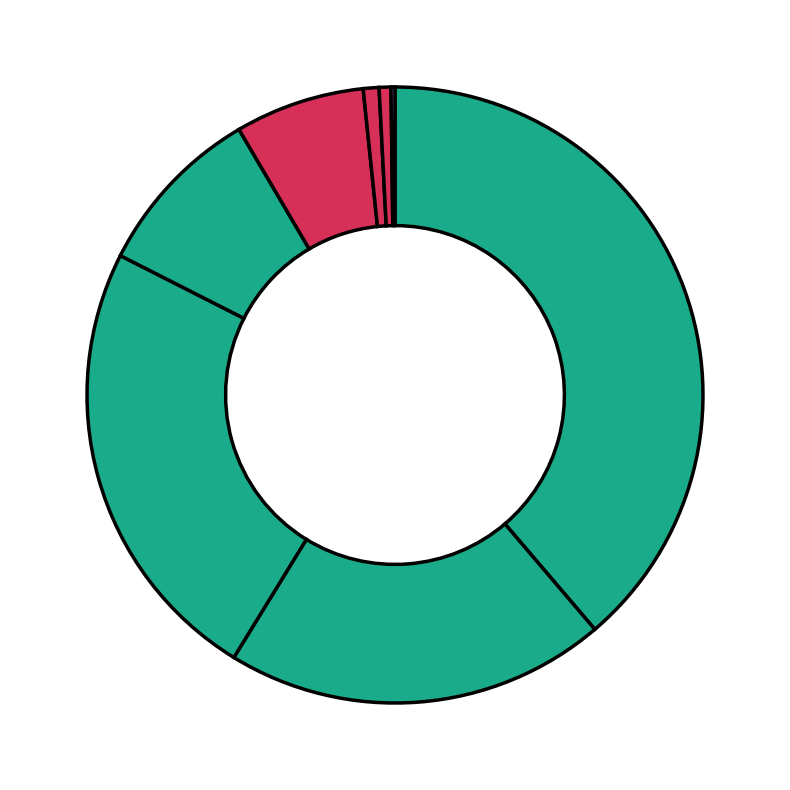

Does any single category account for the majority?

No